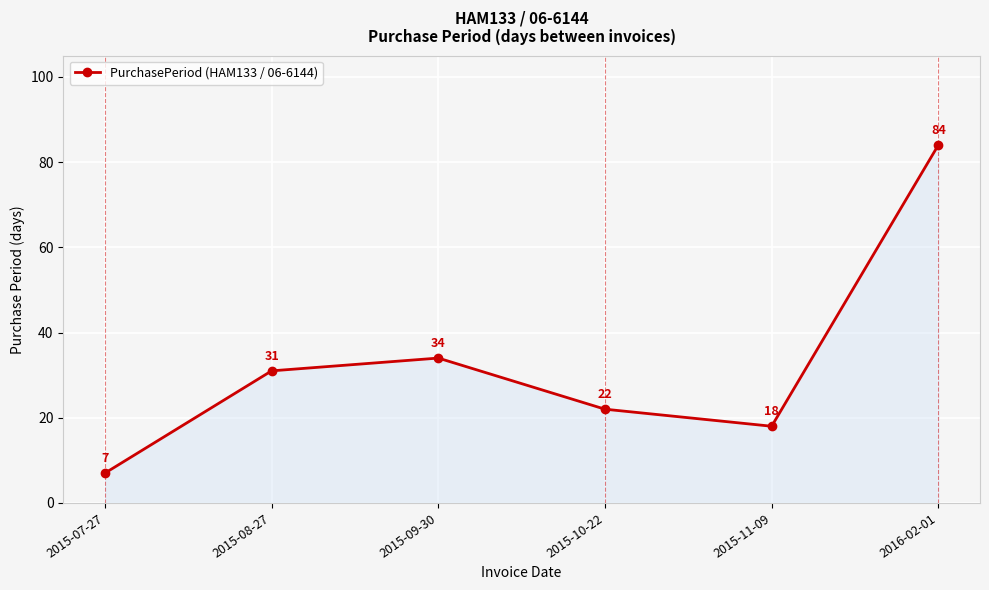

Reading left to right, transcribe all the data shown in this chart.

2015-07-27=7	2015-08-27=31	2015-09-30=34	2015-10-22=22	2015-11-09=18	2016-02-01=84